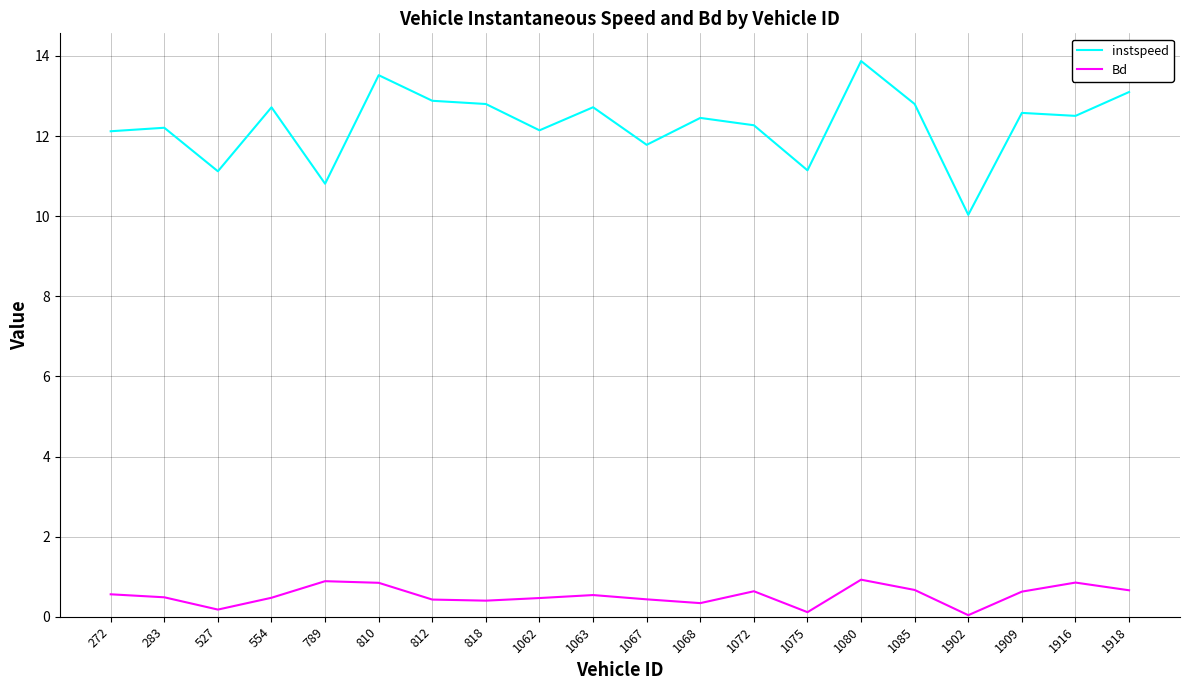

Is the value of instspeed at 554 greater than the value of Bd at 527?

Yes